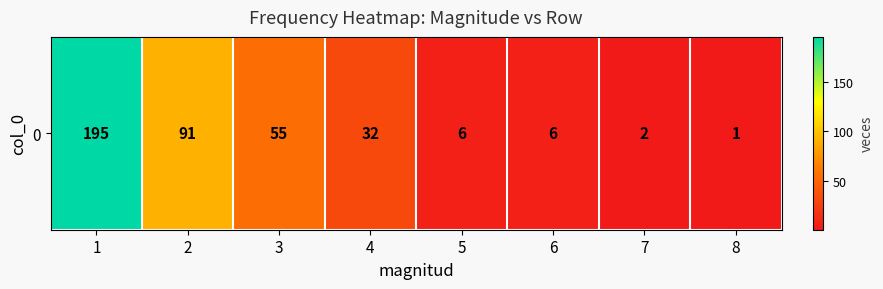

Reading left to right, extract all data points from this chart.

195	91	55	32	6	6	2	1